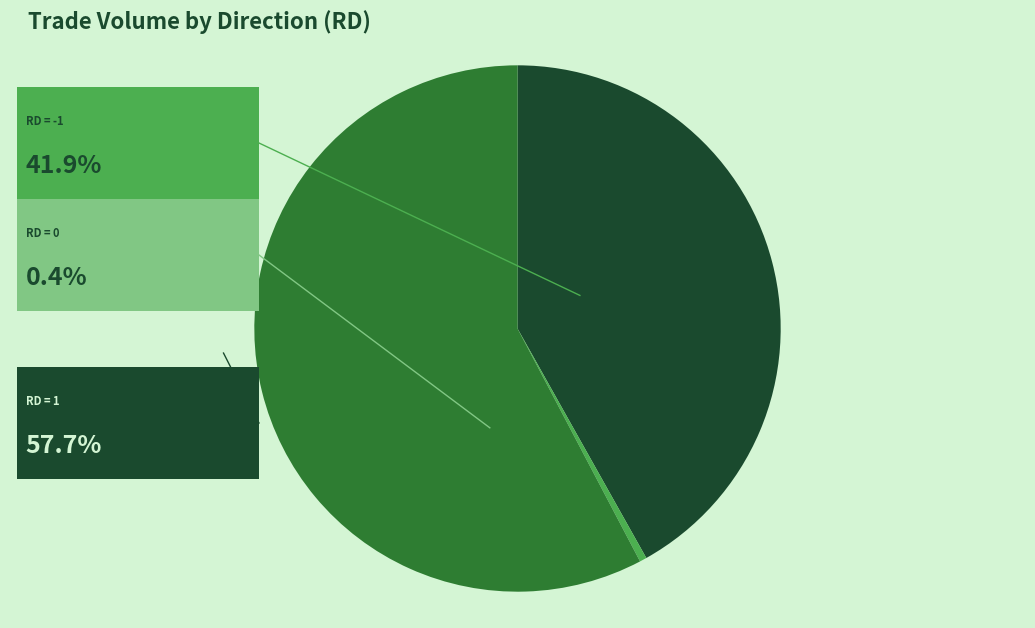

Is there any slice that represents more than half of the pie?

Yes